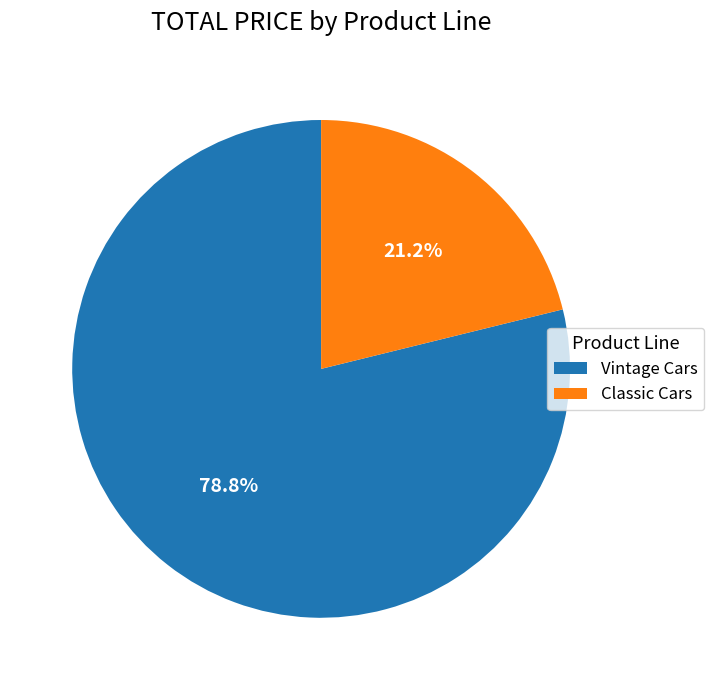

How much of the chart is everything except Vintage Cars?

21.2%